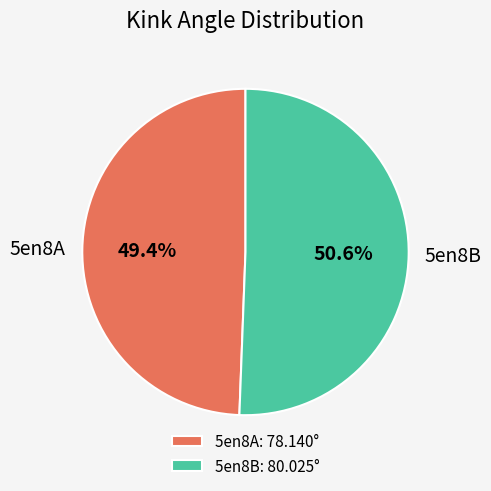

Is it true that 5en8B is 51% of the pie?

True